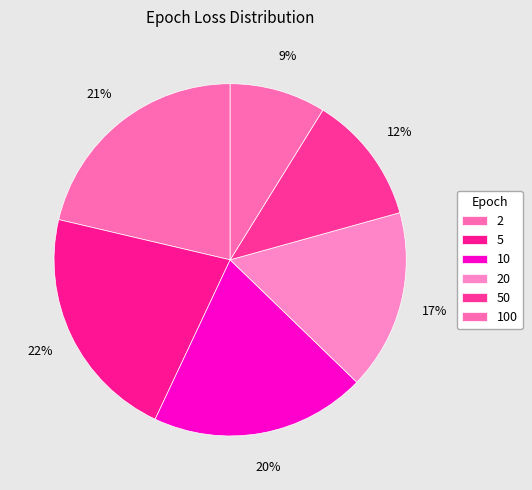

To the nearest percent, what is the difference between the largest and smallest slice percentages?

13%